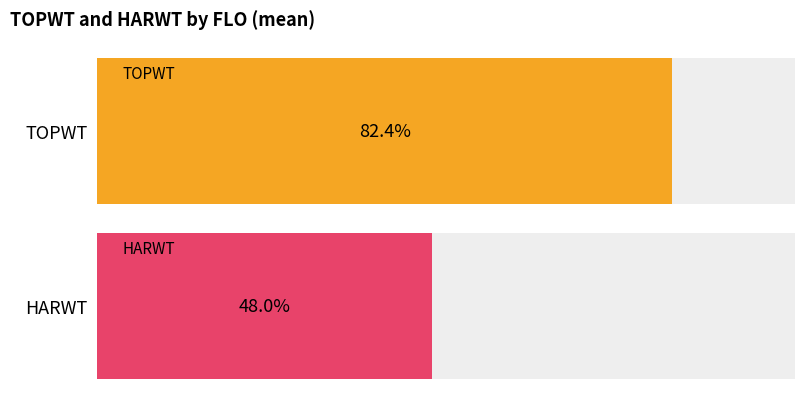

List the series in order of their peak value, lowest first.

HARWT, TOPWT